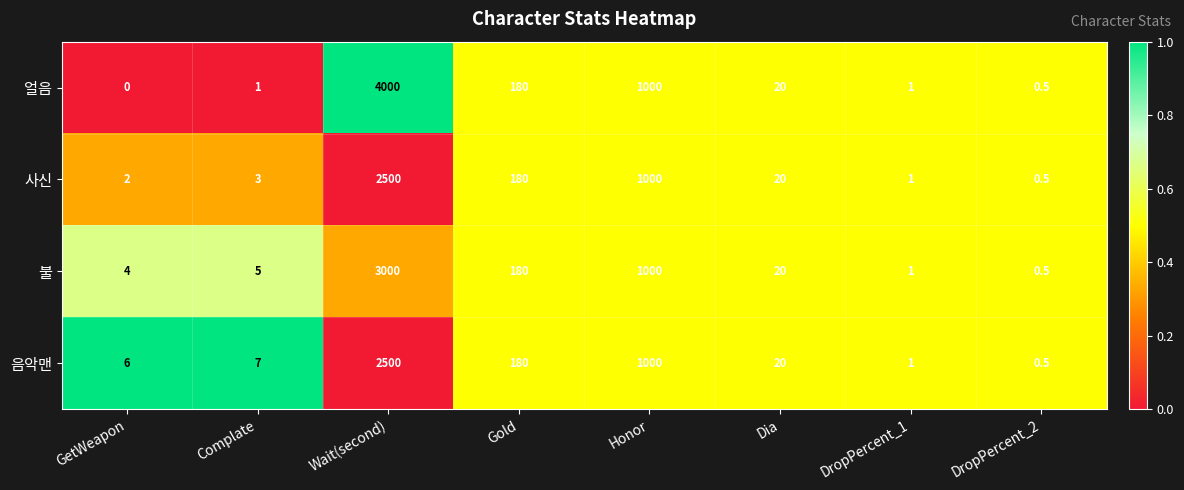

Rank the series at Complate from highest to lowest value.

음악맨, 불, 사신, 얼음